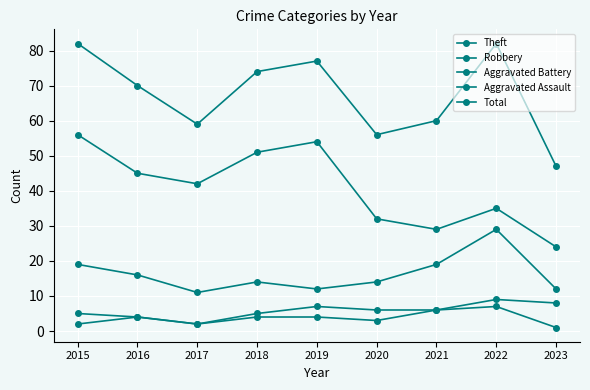

Between 2016 and 2022, which series saw the biggest shift?

Robbery